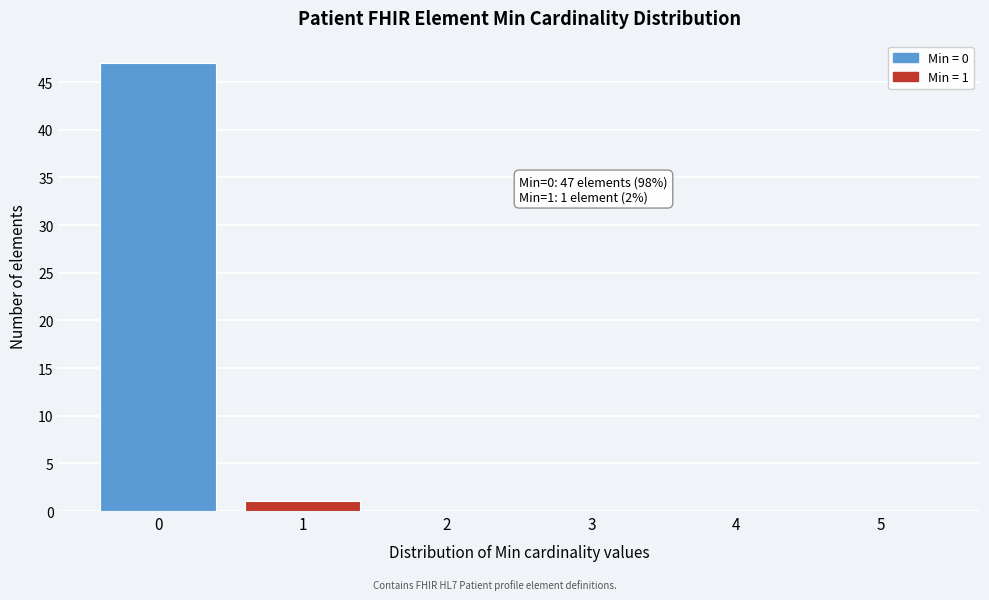

Over which range of the x-axis is the bar tallest?

-0.5 to 0.5